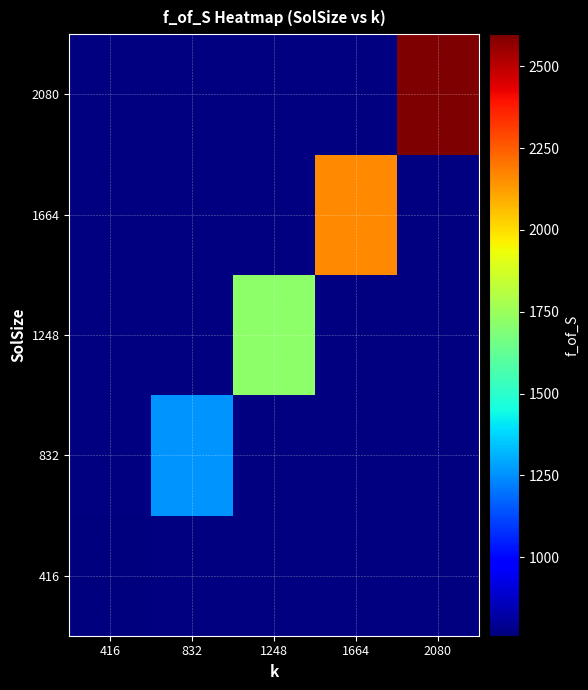

What is the smallest value displayed?

760.7